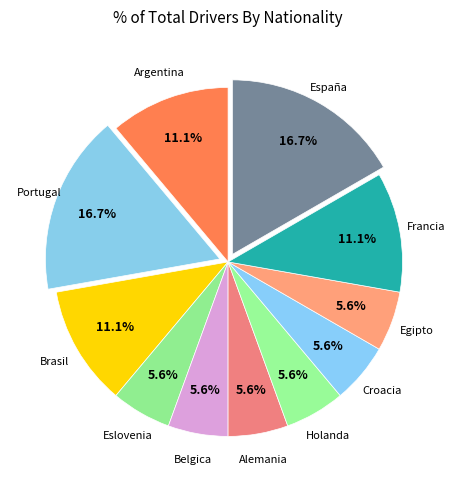

How many slices are in this pie chart?

11